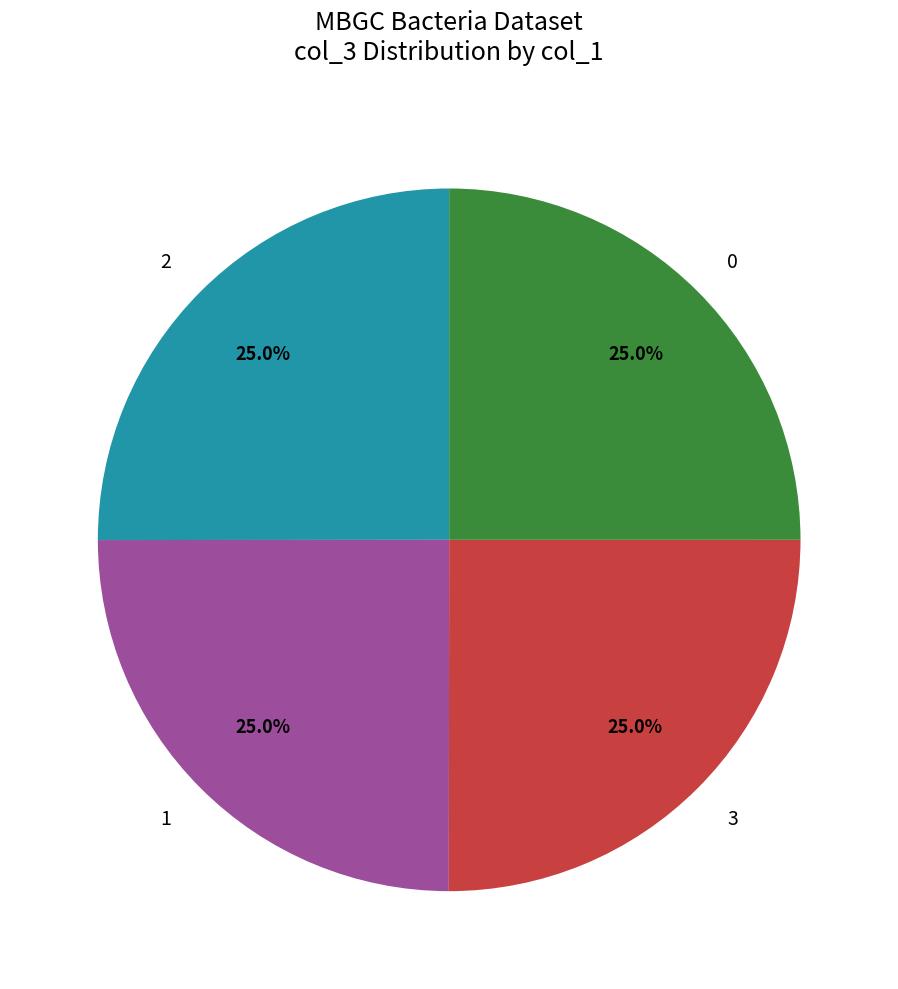

To the nearest percent, what portion does 0 represent?

25%